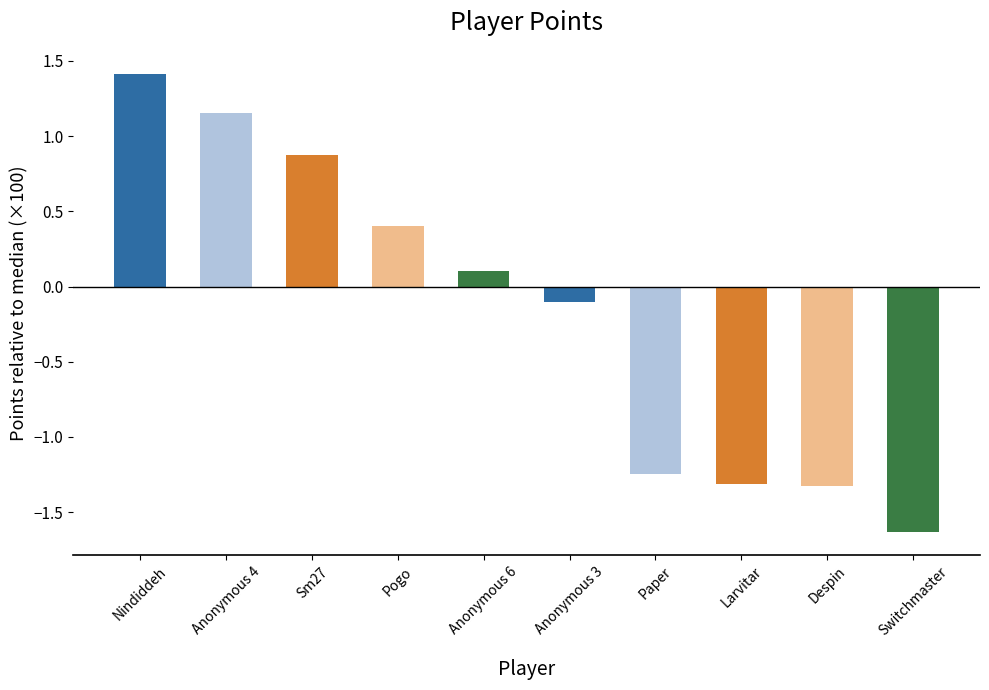

How many distinct data groups are displayed?

1